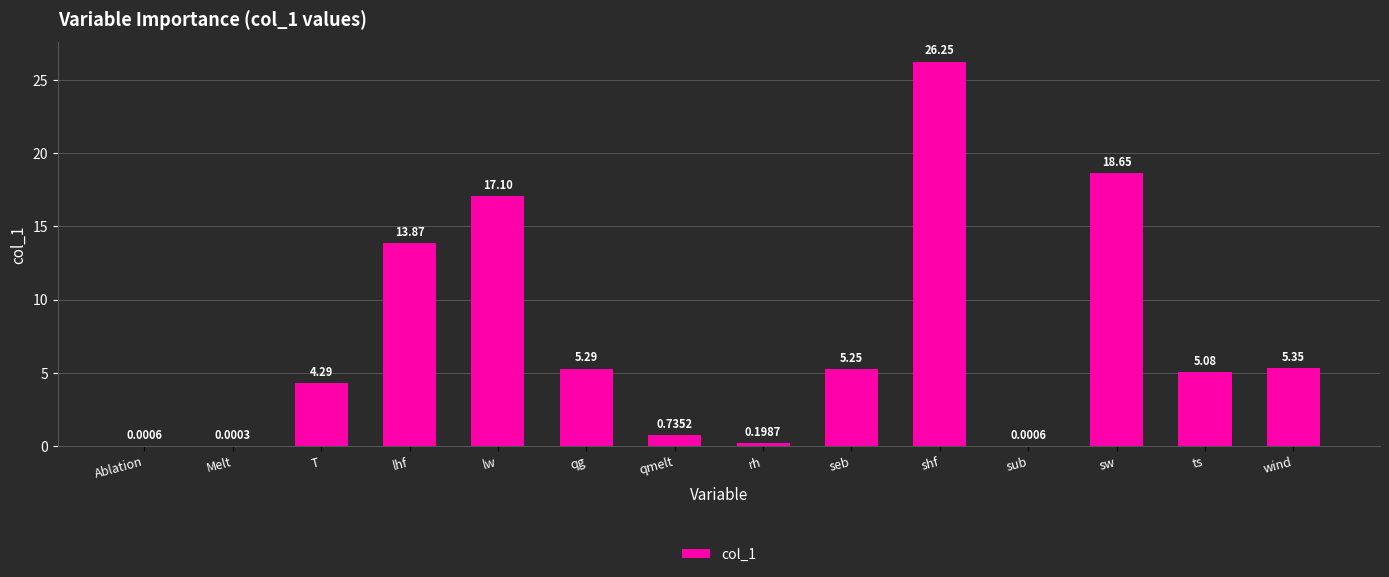

Which category has the highest value across all series?

shf